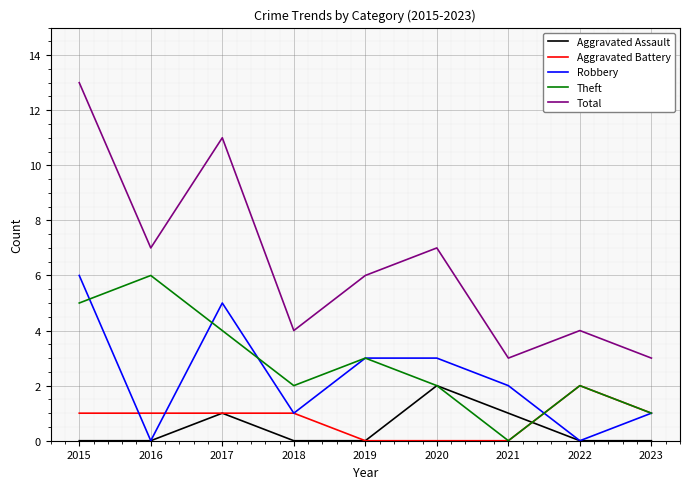

What is the difference between the maximum and minimum values in the Aggravated Battery series?

2